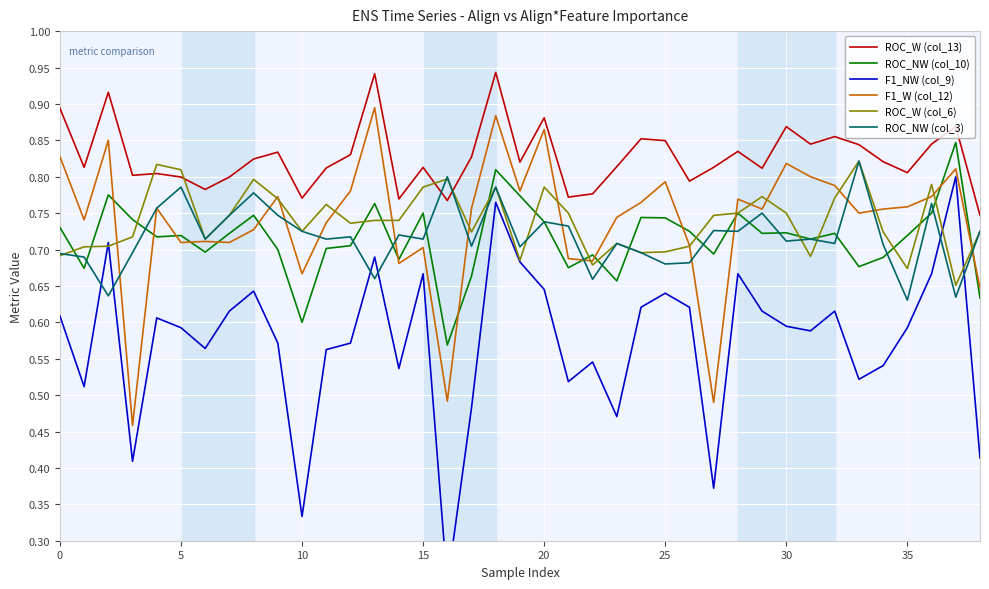

What is the difference between the highest and lowest values at 14?

0.2